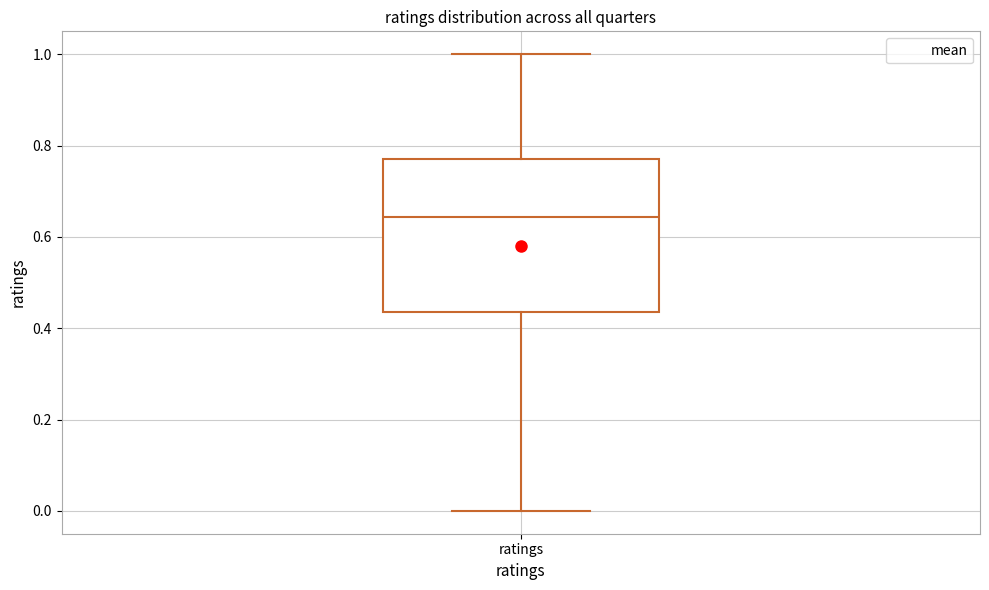

Read this box plot against the y-axis: the position of the median line, the range covered by the box, and the ends of both whiskers. The values are not printed on the chart, so give them approximately, as read against the axis.

median 0.64, box 0.44 to 0.78, whiskers 0.00 to 1.00